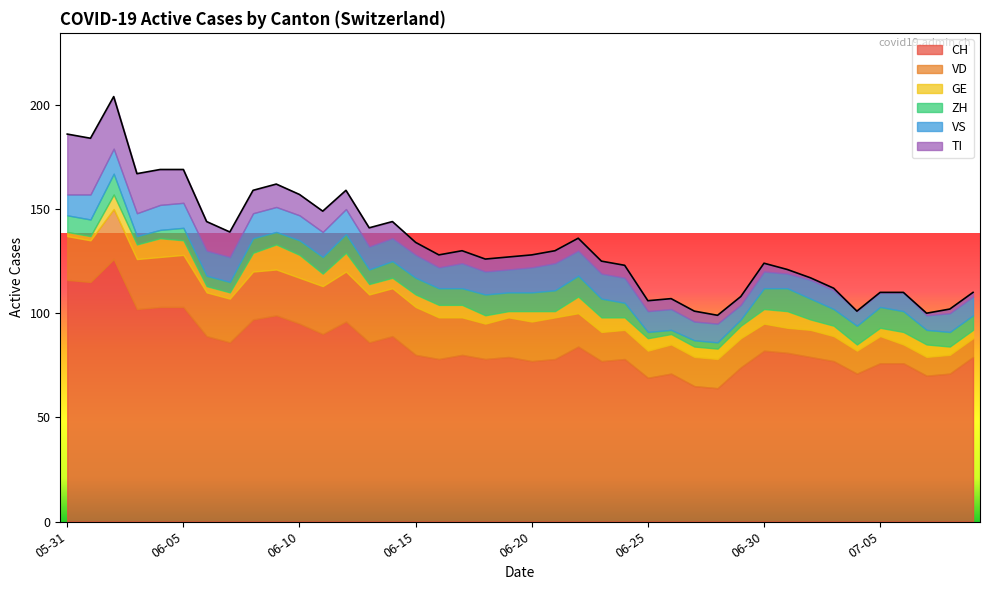

Which series has the largest range (max minus min)?

CH